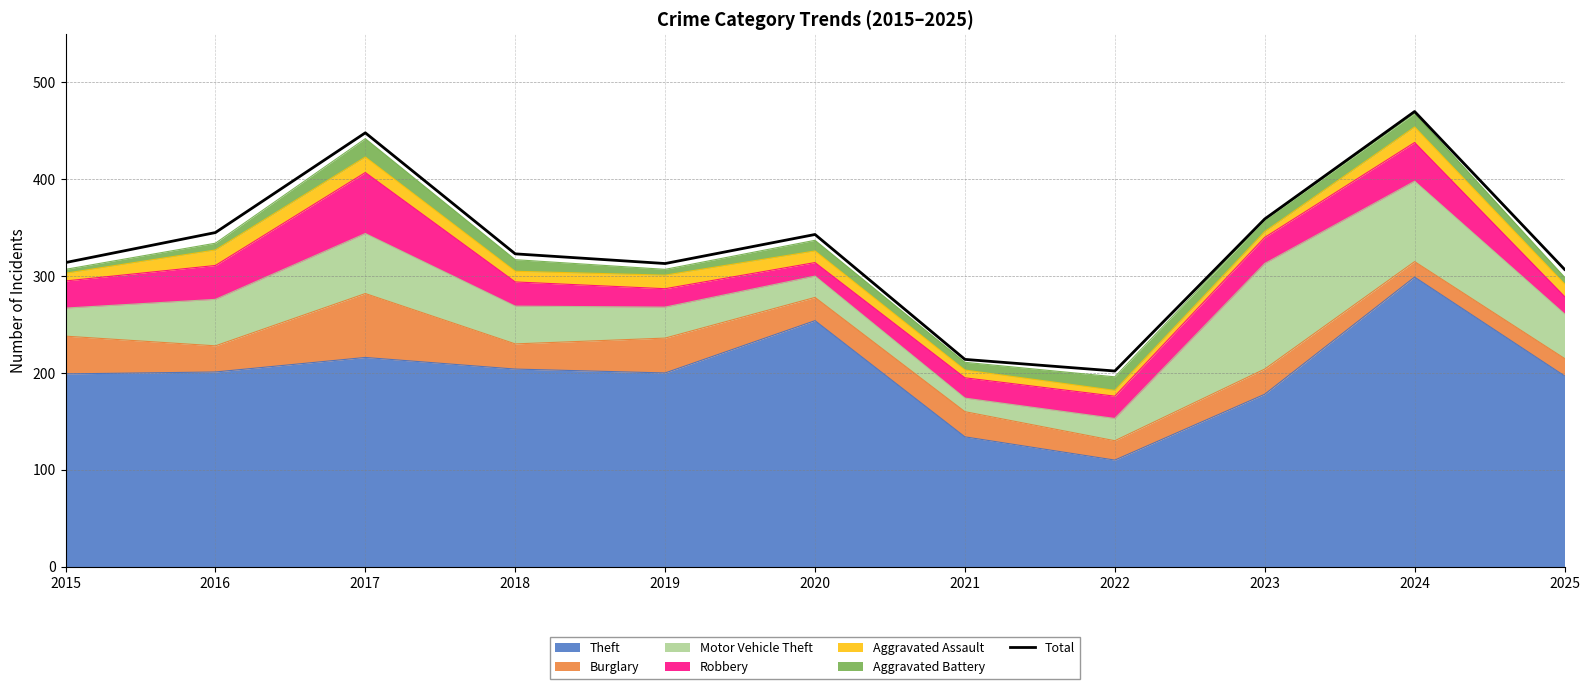

How many data points does each series have?

11